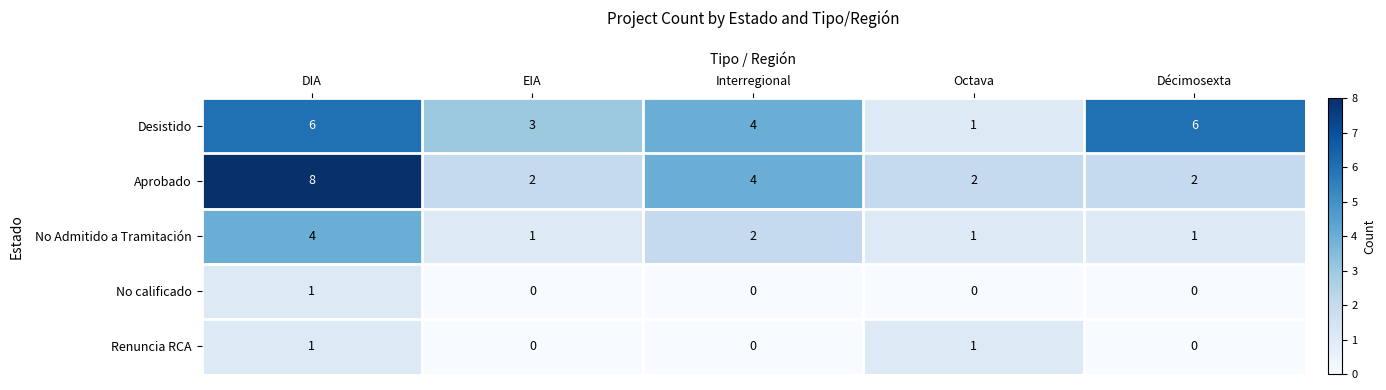

At how many categories does at least one series exceed 0?

5